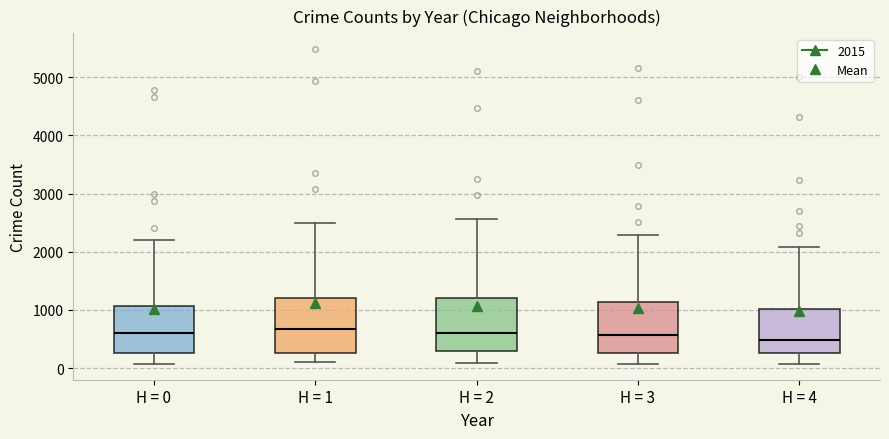

Where does the median line of the box for H = 0 sit on the y-axis? The values are not printed on the chart, so give them approximately, as read against the axis.

600